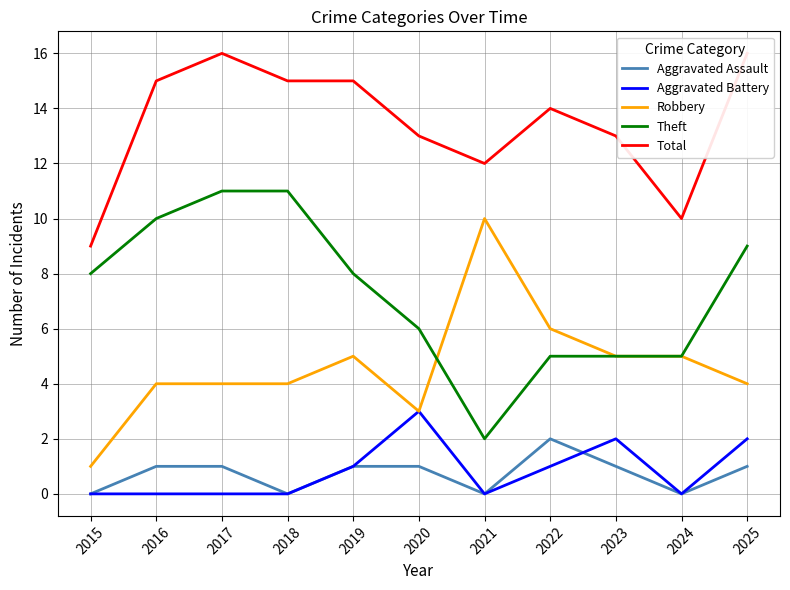

The value of Aggravated Assault at 2025 is 1. True or false?

False